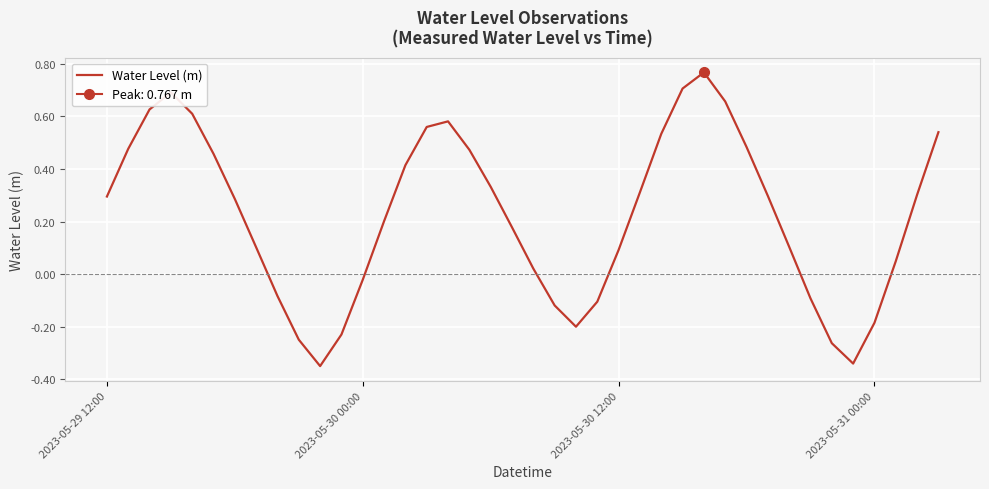

How many data points are less than 0?

12